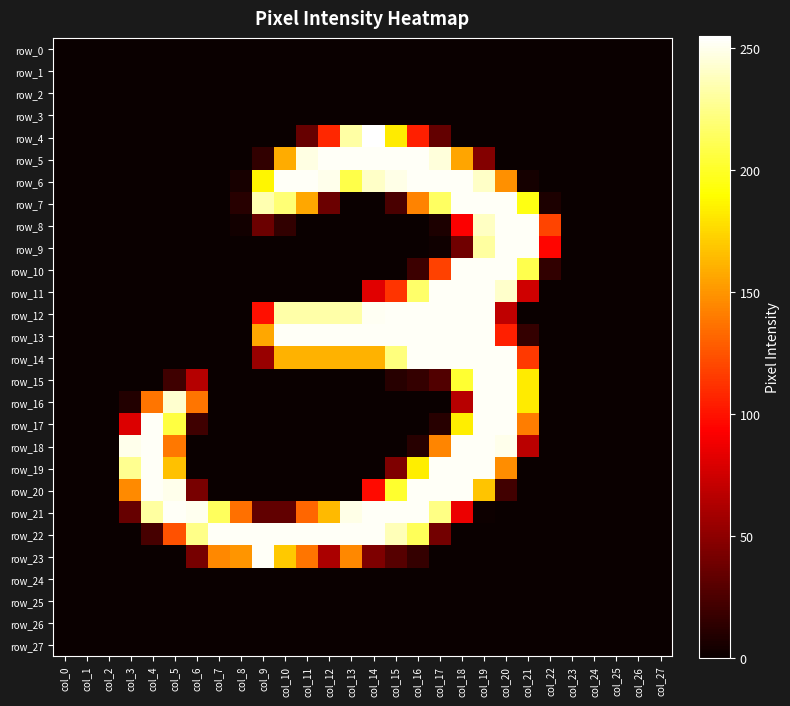

Between col_8 and col_16, which series saw the biggest shift?

row_5